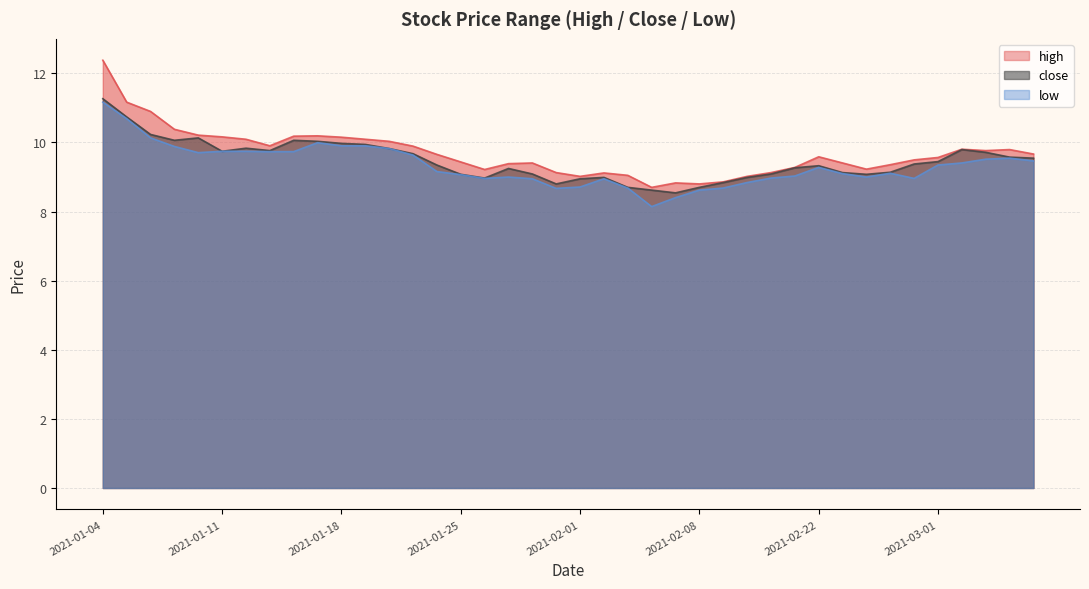

True or false: low has a value of 9.0 at 2021-01-26.

True